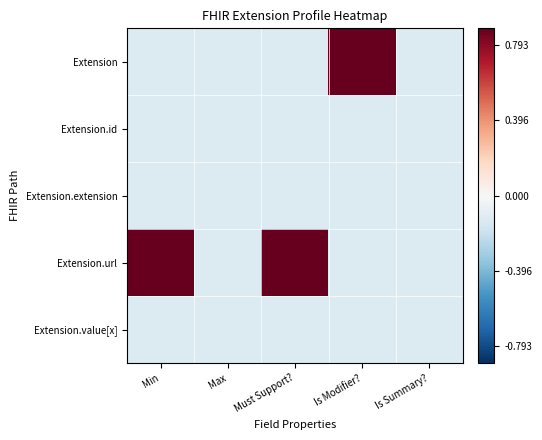

Which category has the highest value across all series?

Is Modifier?